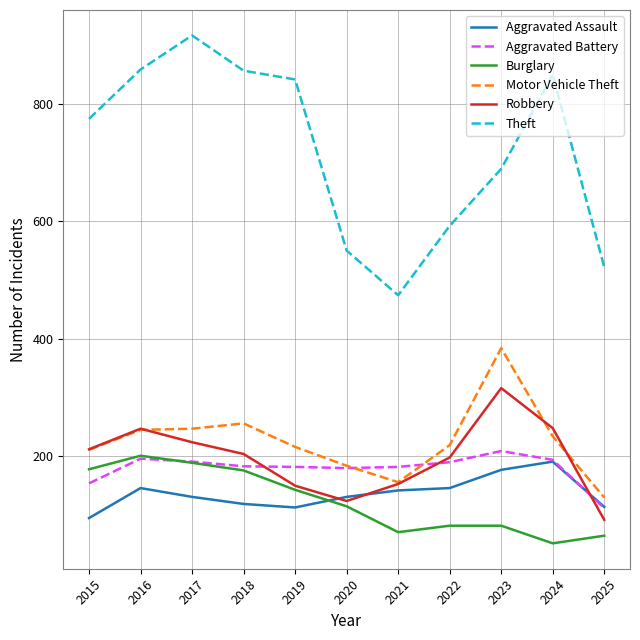

Which series has the largest range (max minus min)?

Theft